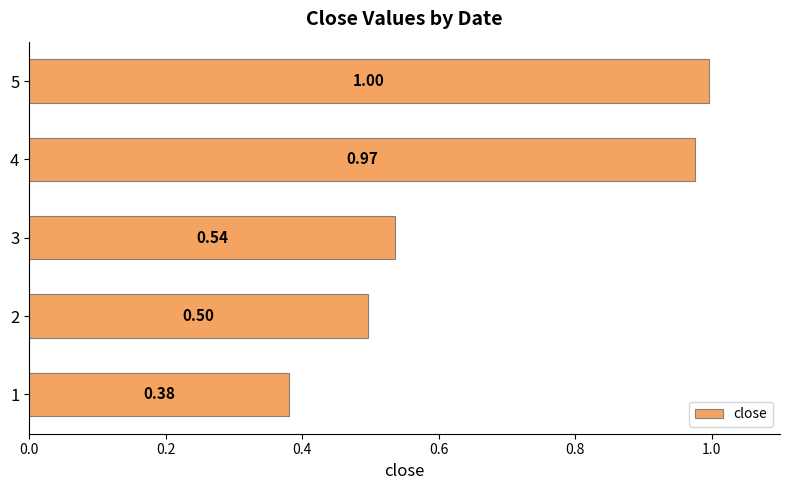

List the labels in order of value, largest first.

5, 4, 3, 2, 1